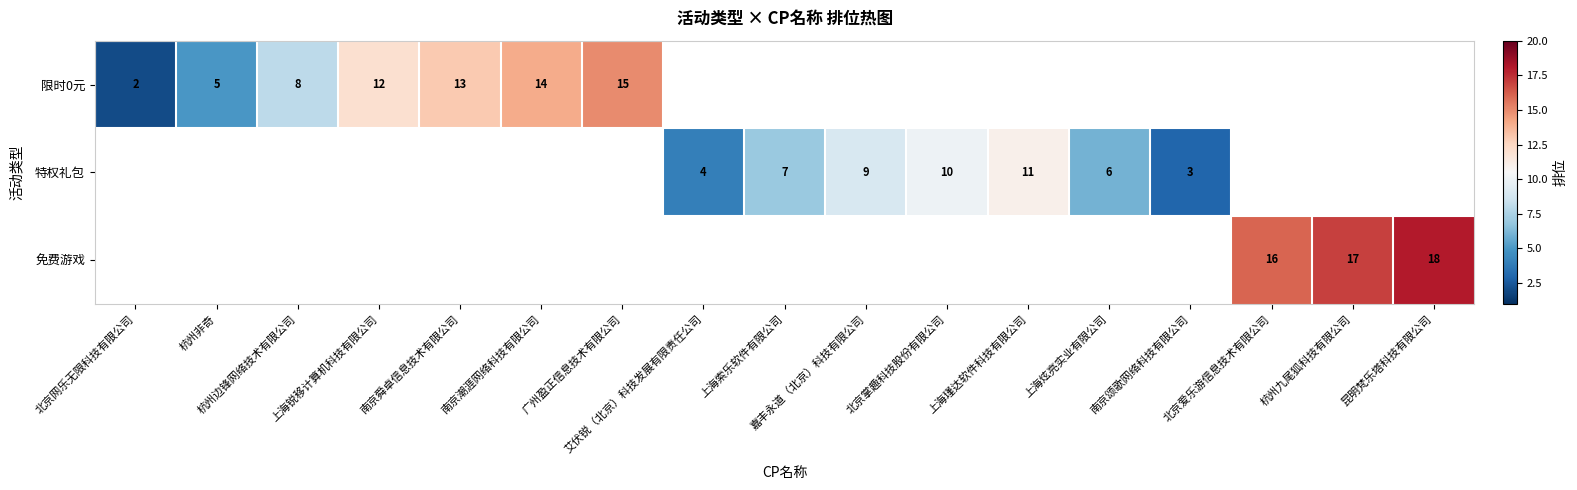

The 免费游戏 series shows 18 at 昆明梵乐塔科技有限公司. True or false?

True